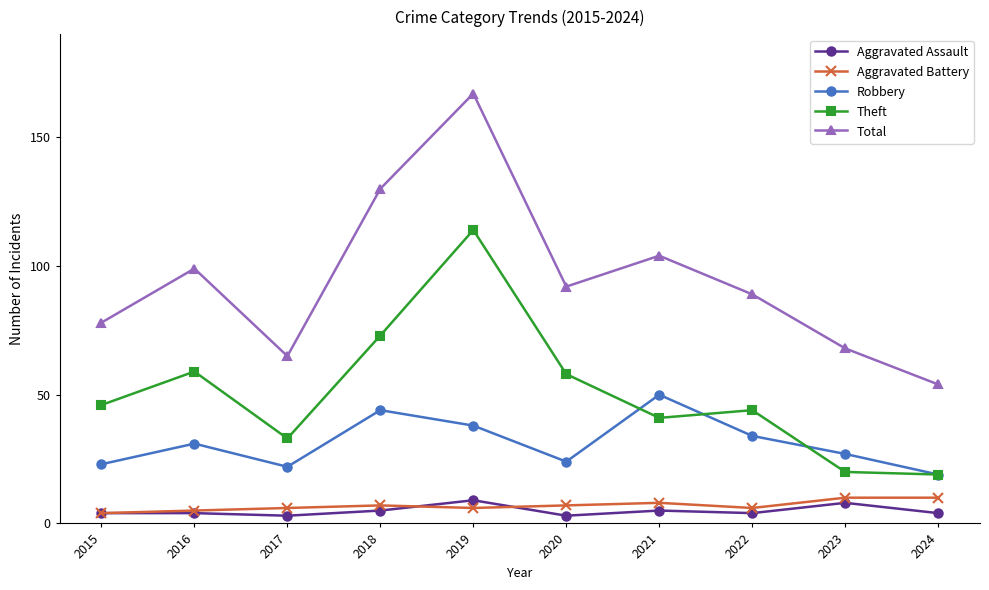

What are all the series names shown in the legend?

Aggravated Assault, Aggravated Battery, Robbery, Theft, Total